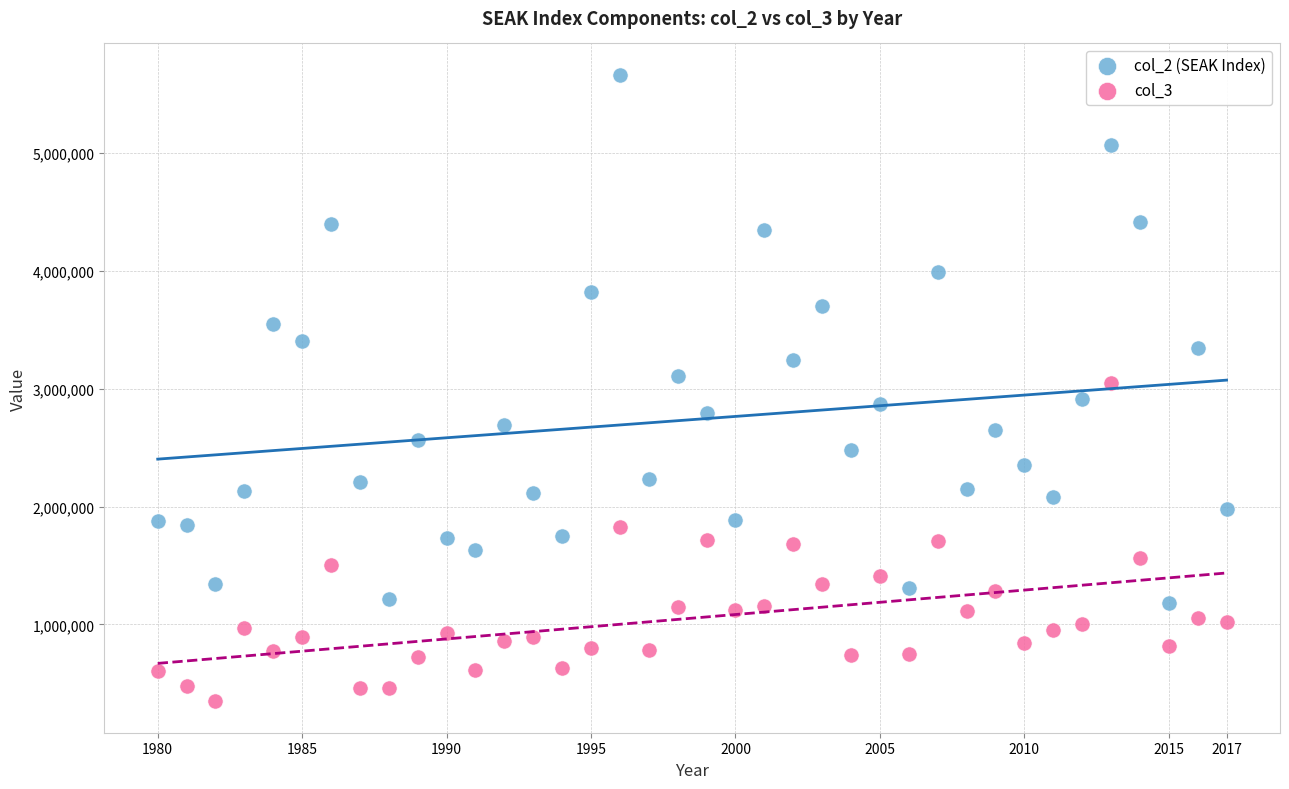

Which series has the widest spread of Y values?

col_2 (SEAK Index)